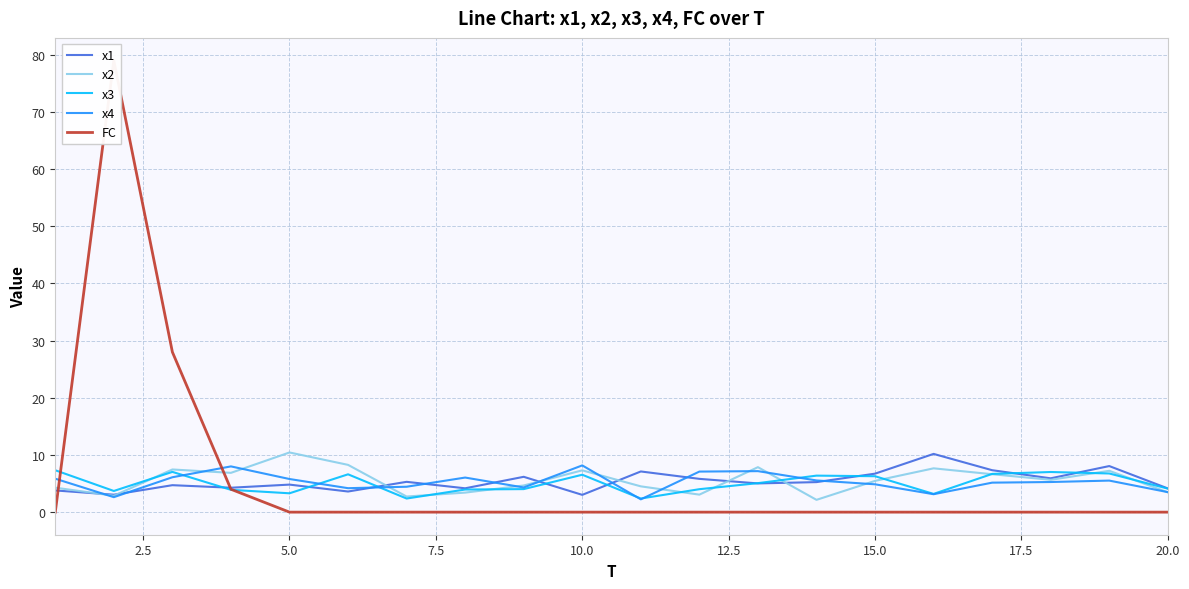

What is the minimum value for x4?

2.2